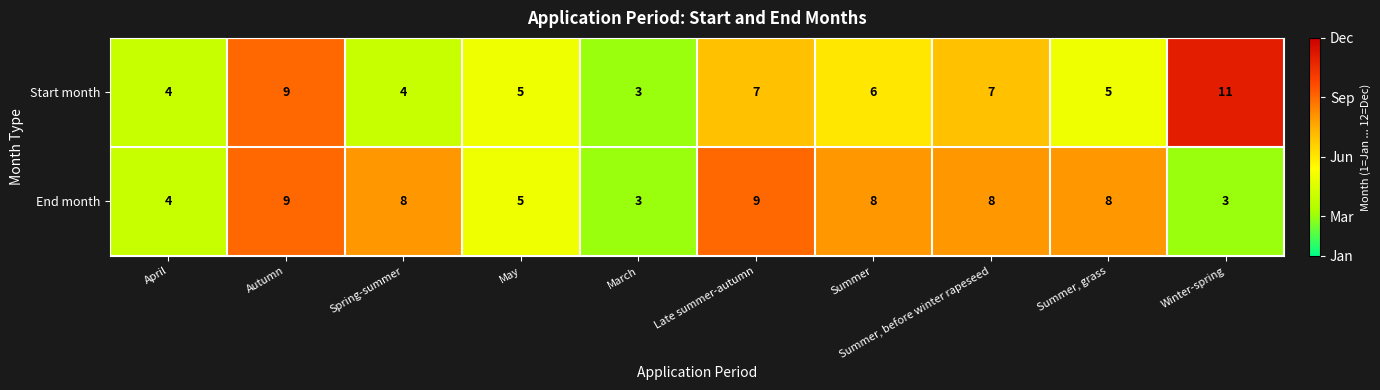

What is the difference between the End month values at April and Summer?

4